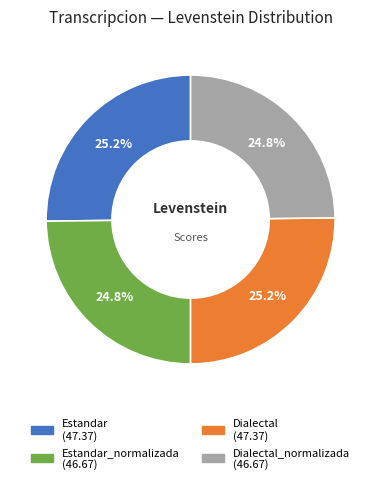

Is there a majority slice in this chart?

No